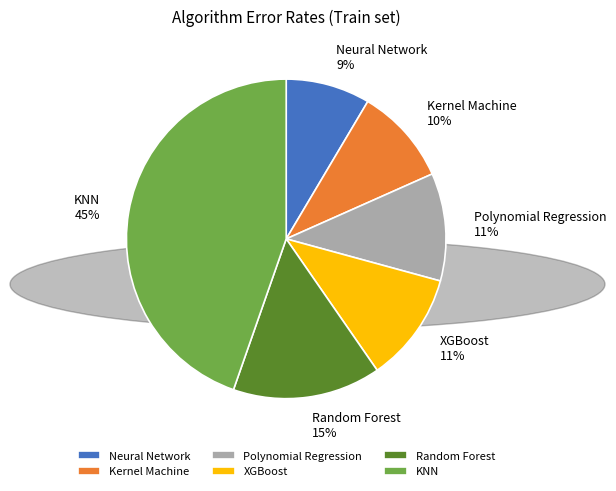

To the nearest percent, what portion does Polynomial Regression represent?

11%